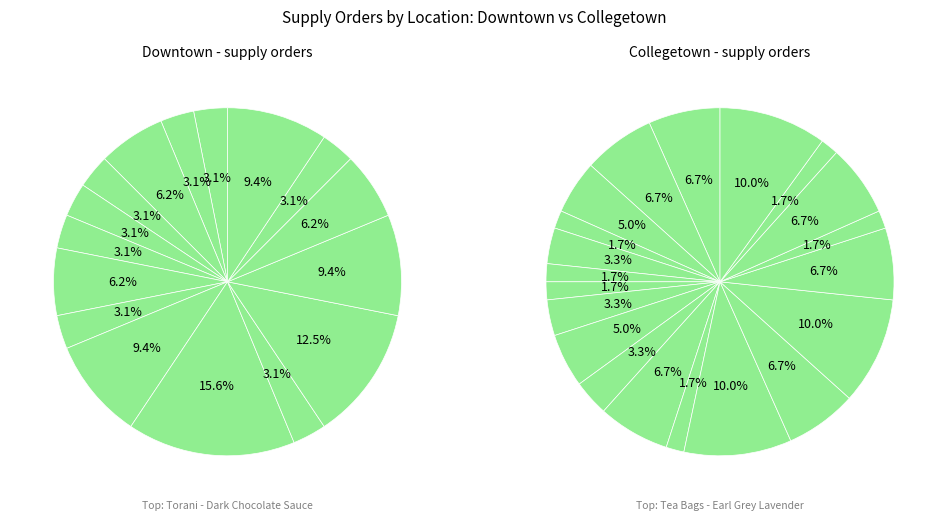

Combined, do Monin - Hazelnut and Container - Soup (32oz) account for over 50%?

No